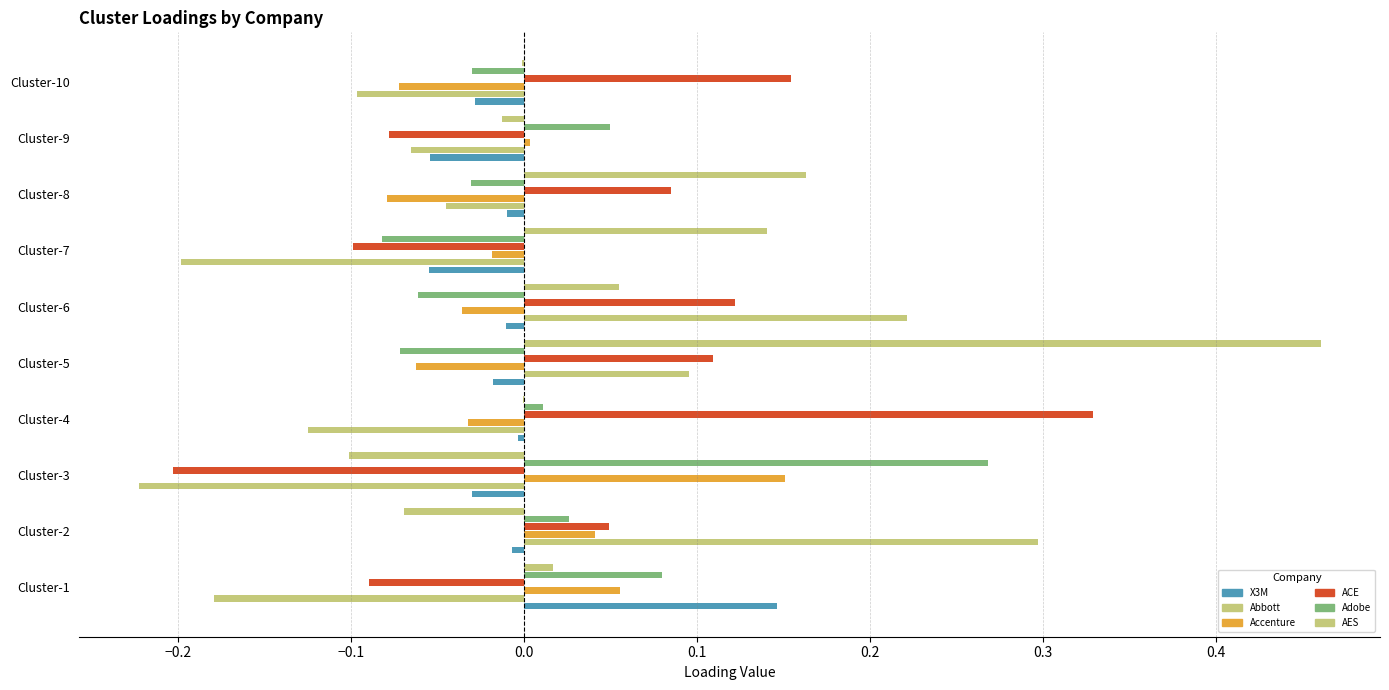

How many values in the Abbott series exceed 0?

3